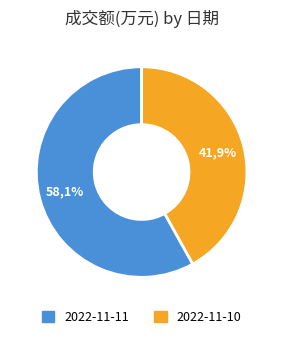

How many segments does this pie chart have?

2